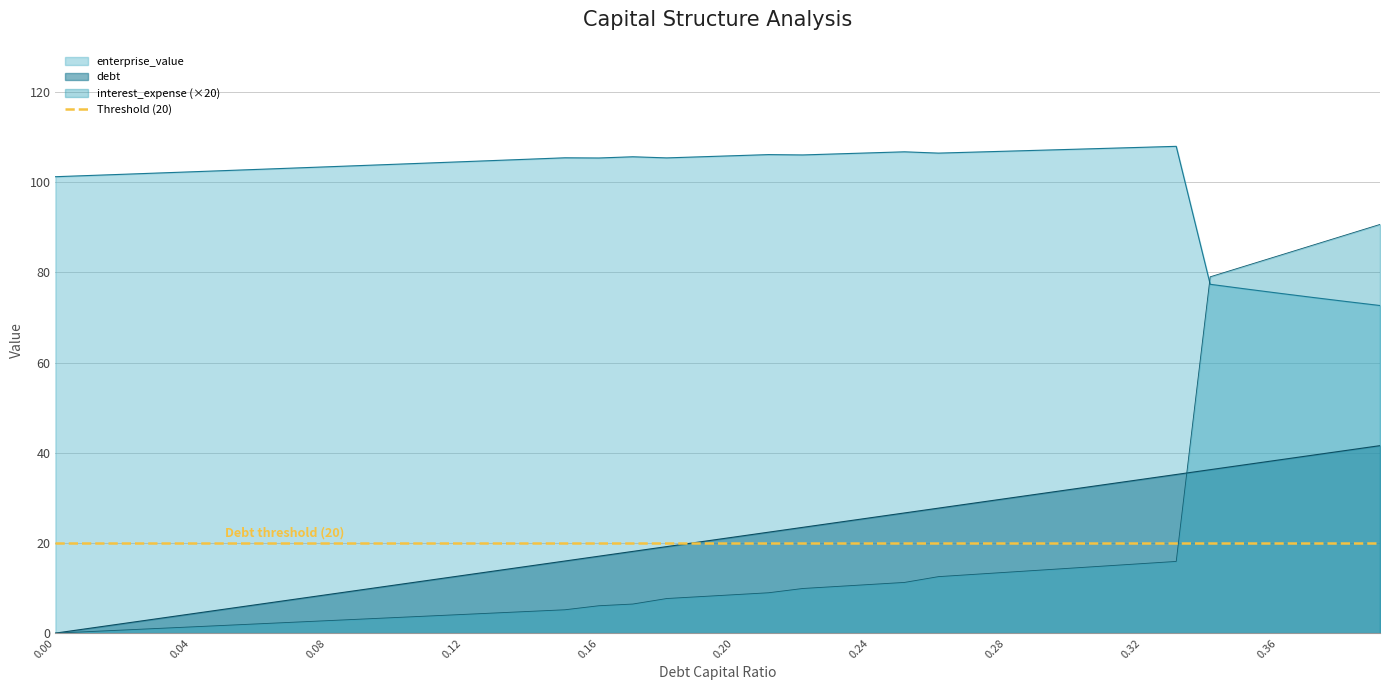

At which category is the sum across all series the highest?

0.39